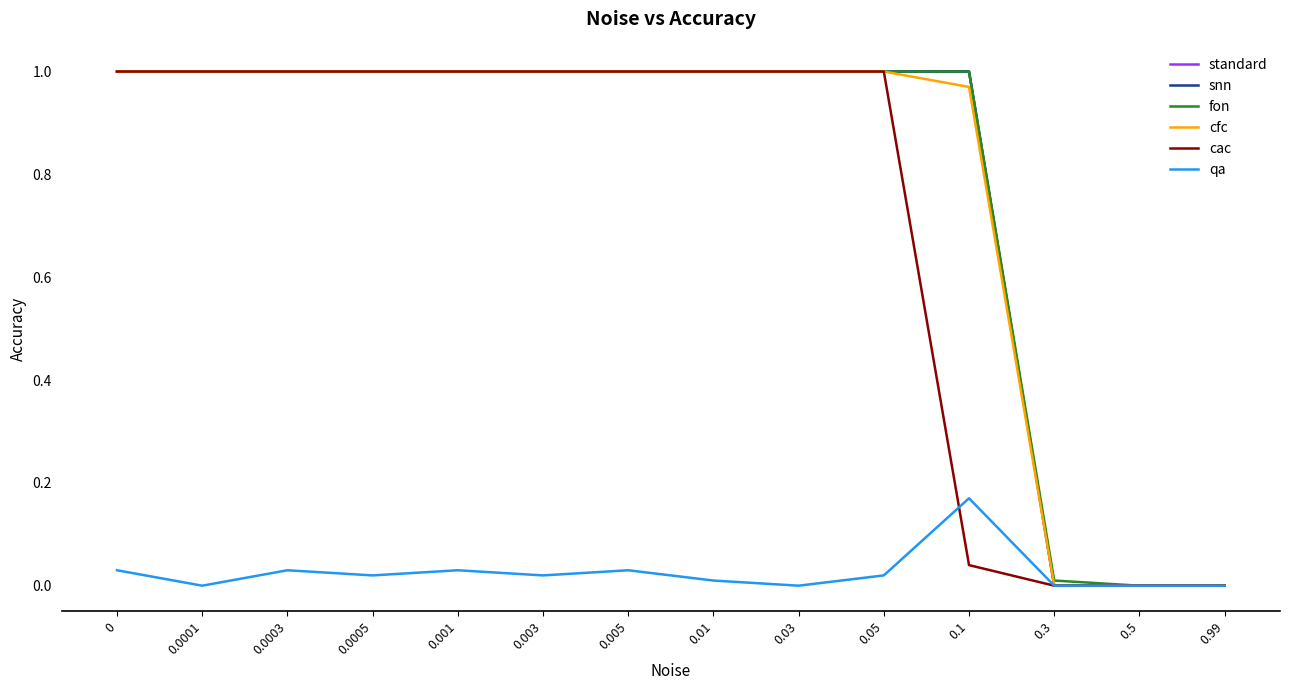

Does the chart have visible grid lines?

No